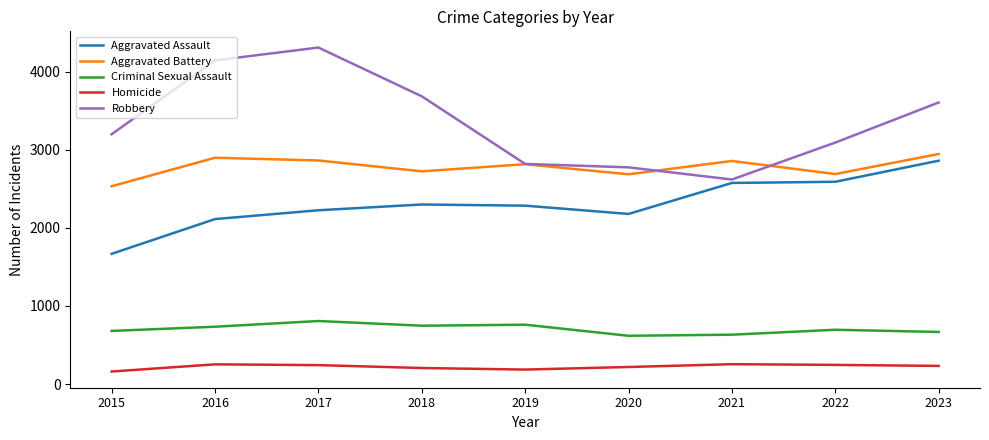

What is the difference between the Aggravated Battery values at 2017 and 2022?

174